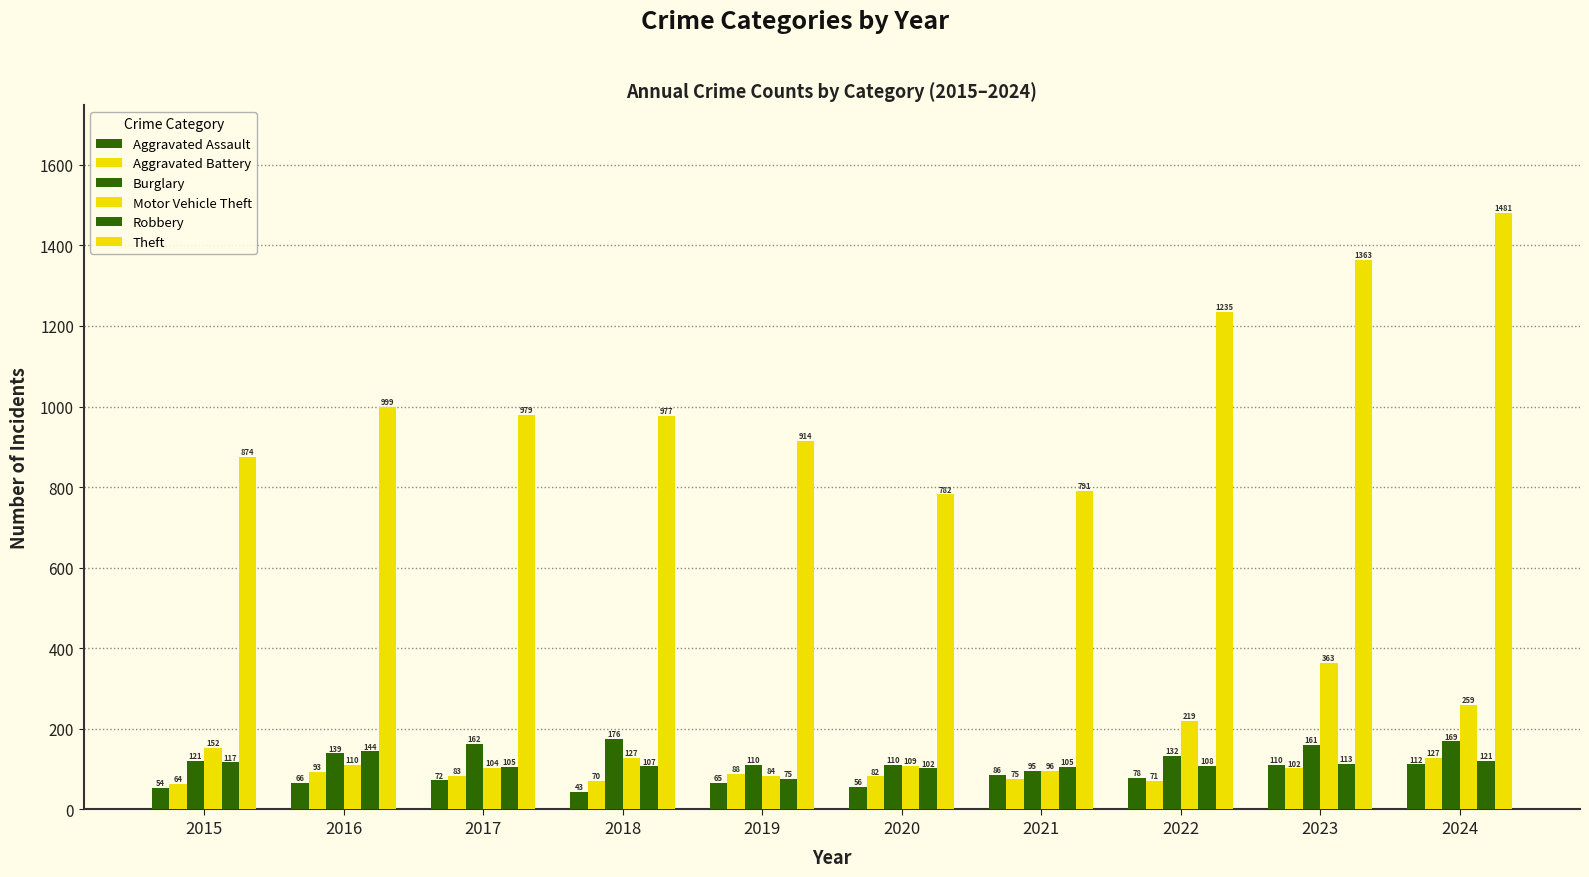

What is the sum of all Aggravated Assault values?

742